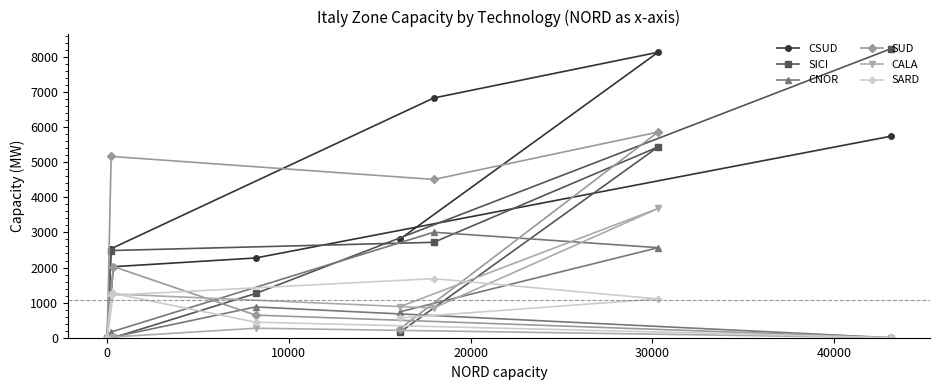

What is the maximum value for SICI?

8232